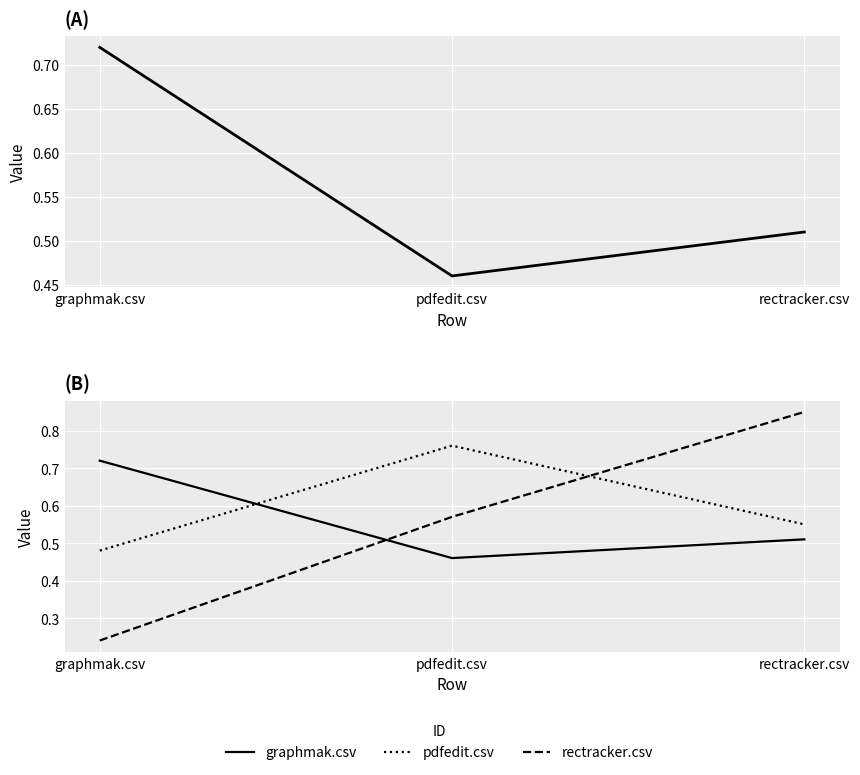

Is the value of rectracker.csv at pdfedit.csv greater than the value of pdfedit.csv at graphmak.csv?

Yes